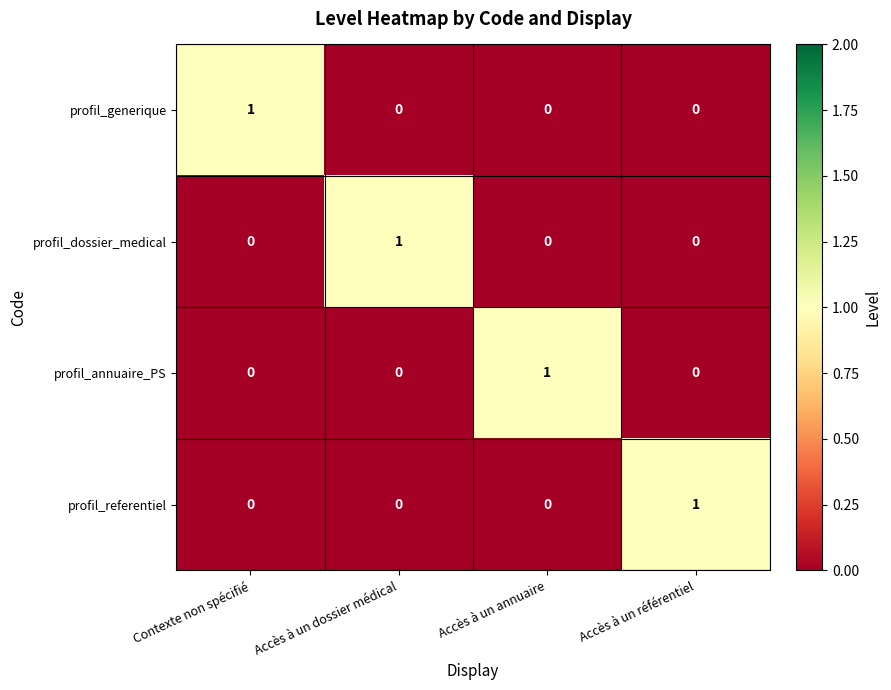

How many profil_annuaire_PS values are between 0 and 1?

4